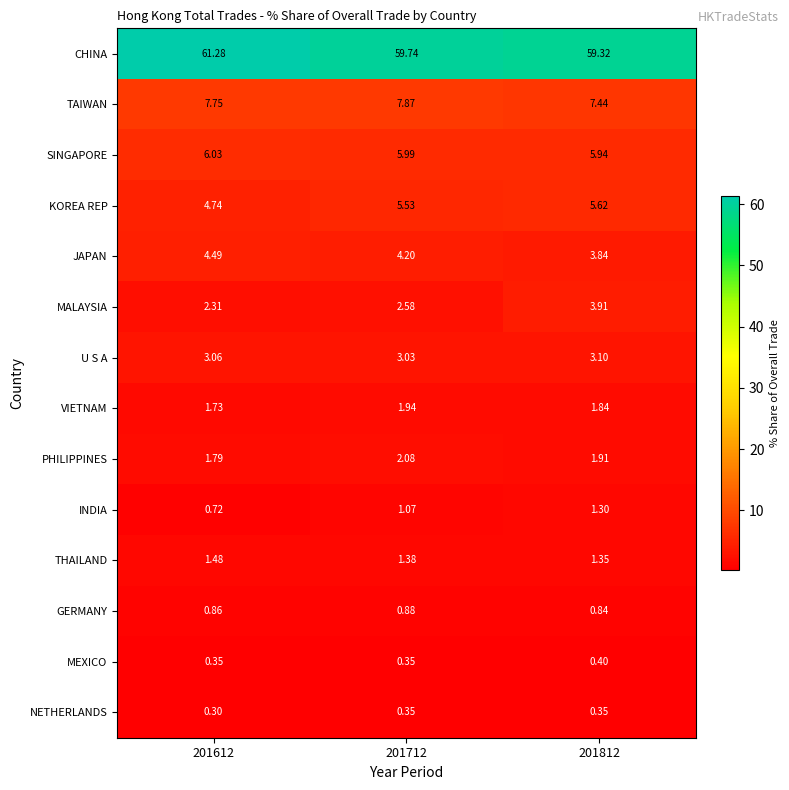

Which series has the largest range (max minus min)?

CHINA